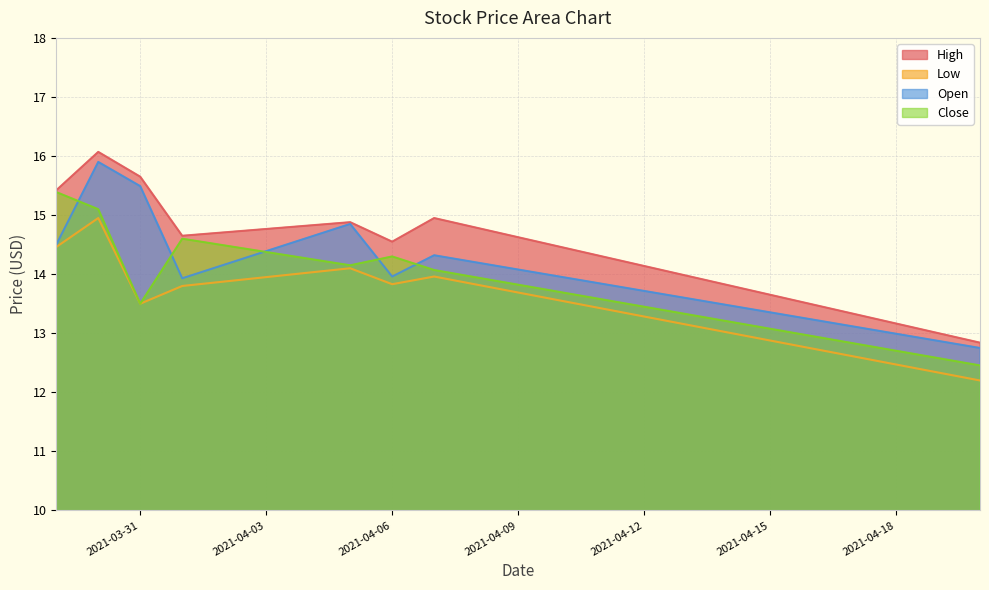

How many data points does each series have?

8